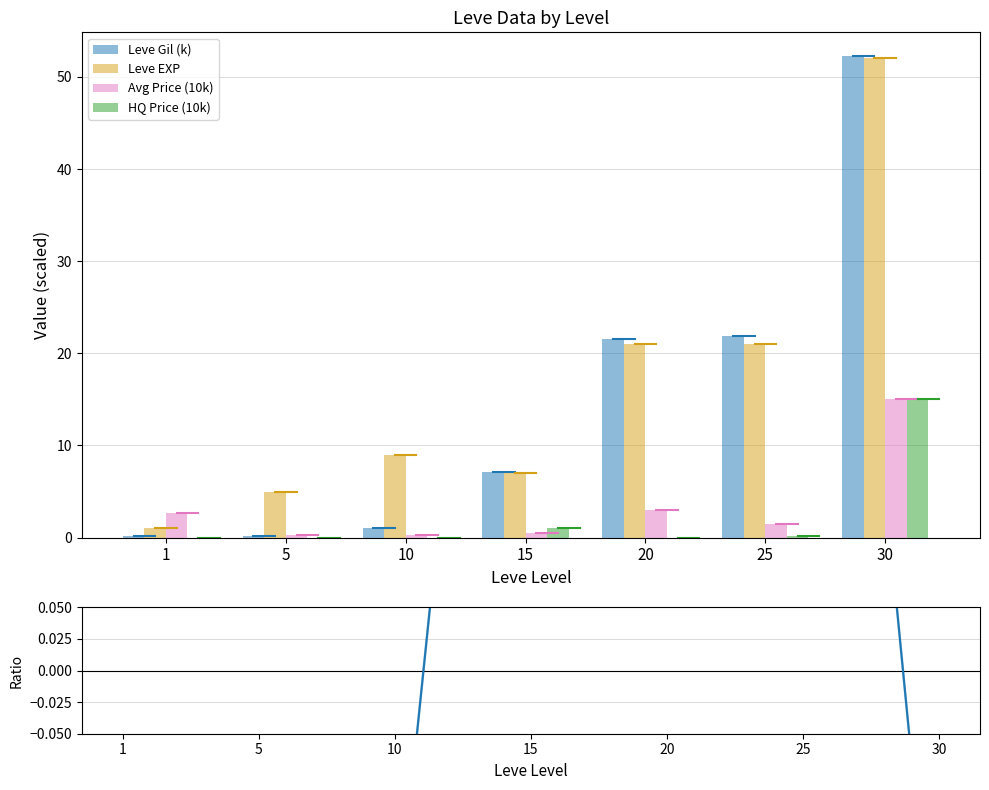

What is the difference between the highest and lowest values at 10?

9.2